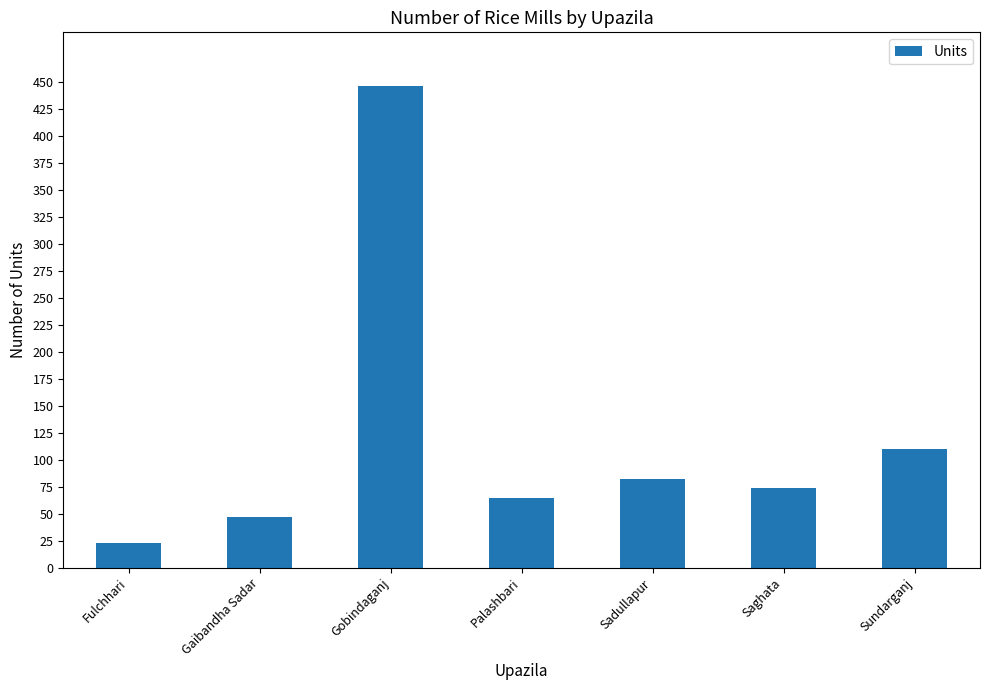

How many series are shown in this chart?

1